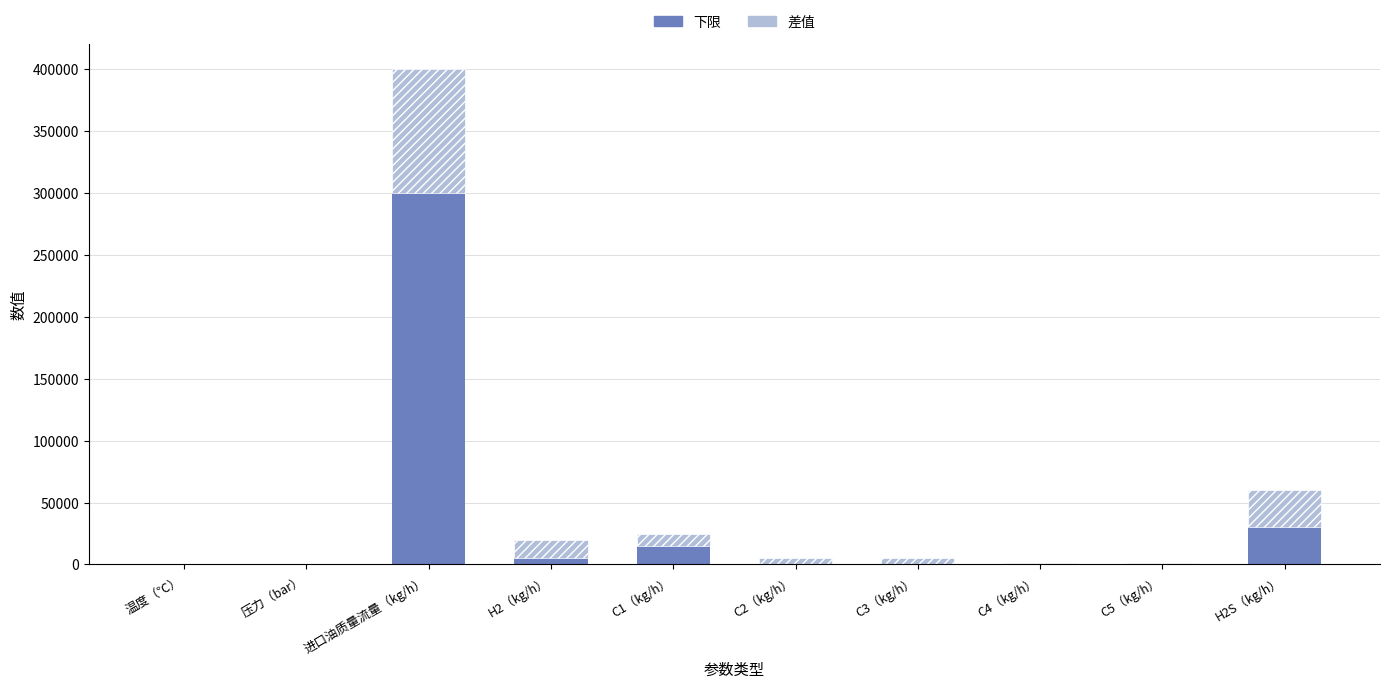

Does the chart contain stacked bars?

Yes